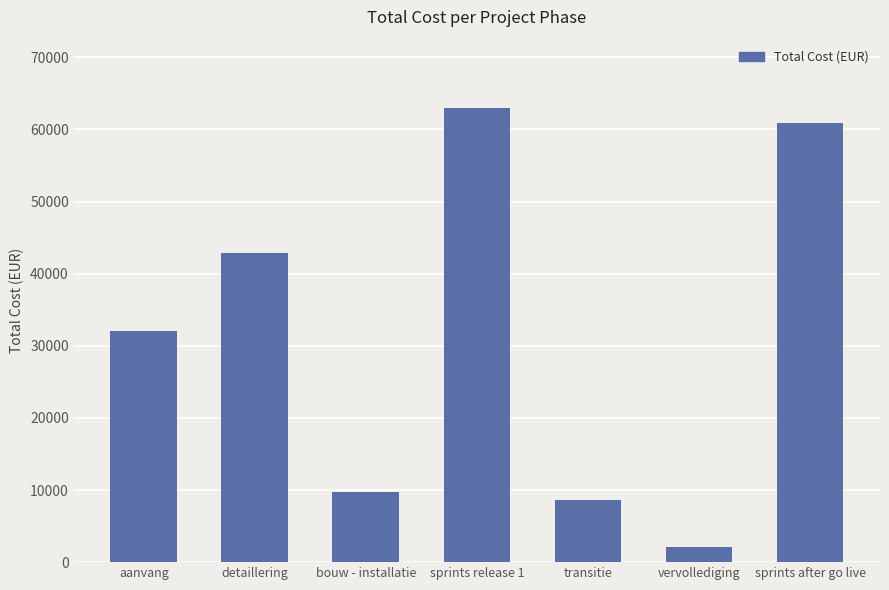

Read the value at aanvang.

32100